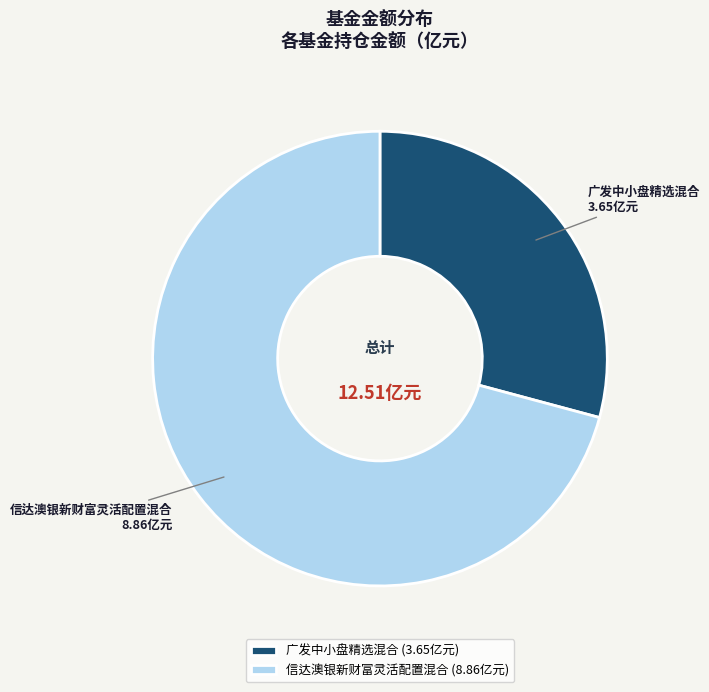

Between 信达澳银新财富灵活配置混合 and 广发中小盘精选混合, which is larger?

信达澳银新财富灵活配置混合